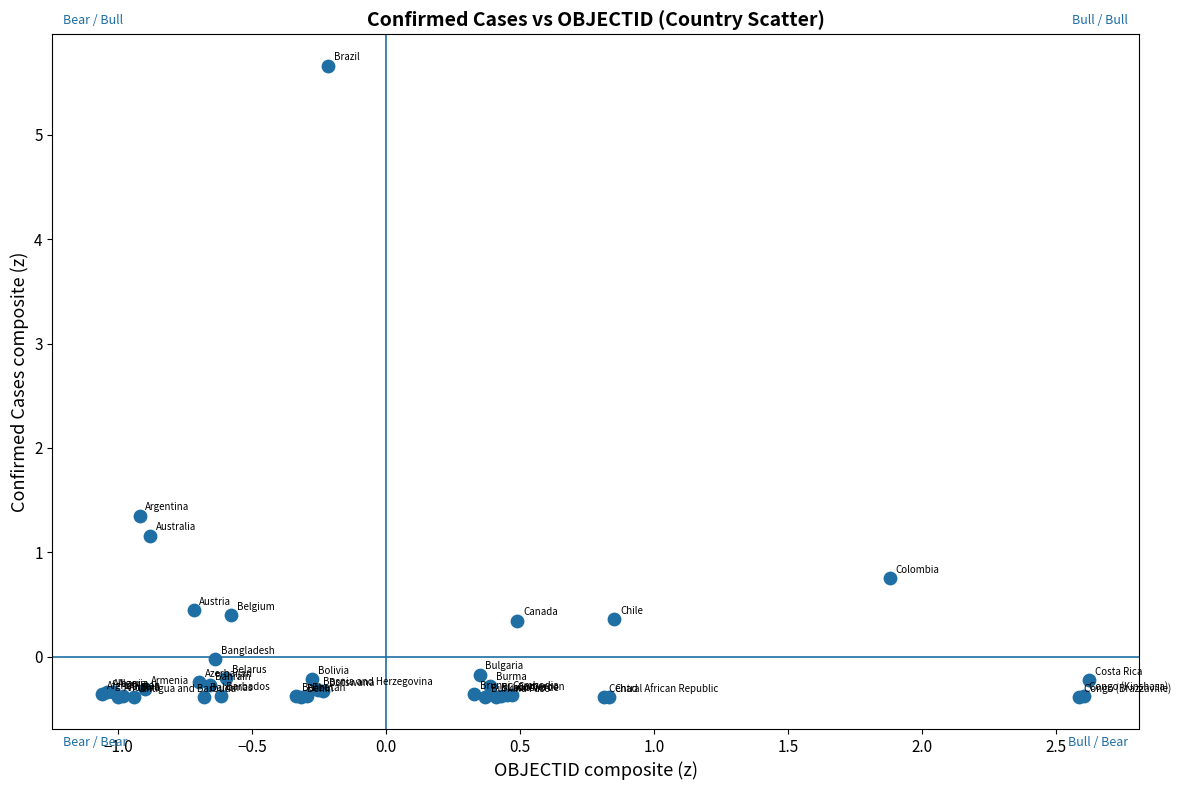

What Y value in the scatter plot is closest to 2?

1.3